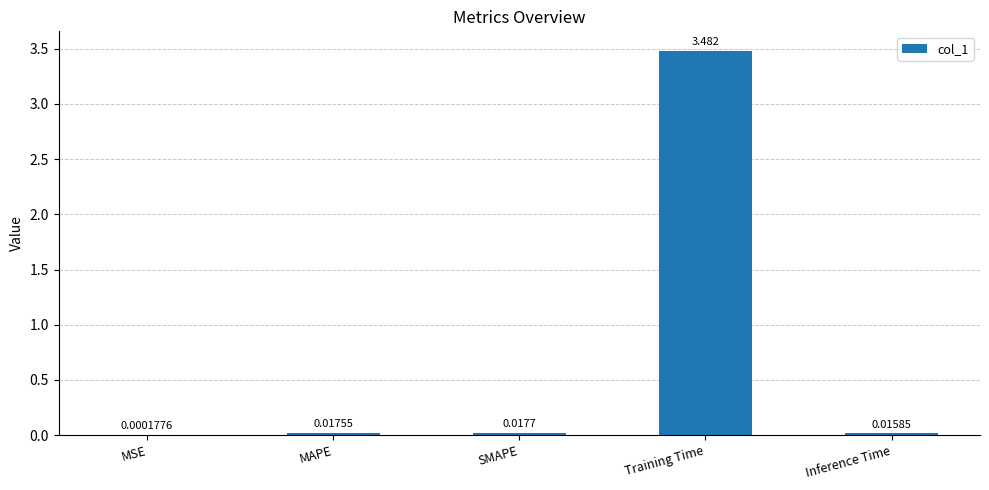

How many data points does each series have?

5